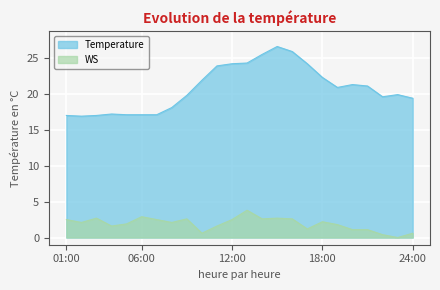

How many data points in Temperature are above 20?

12